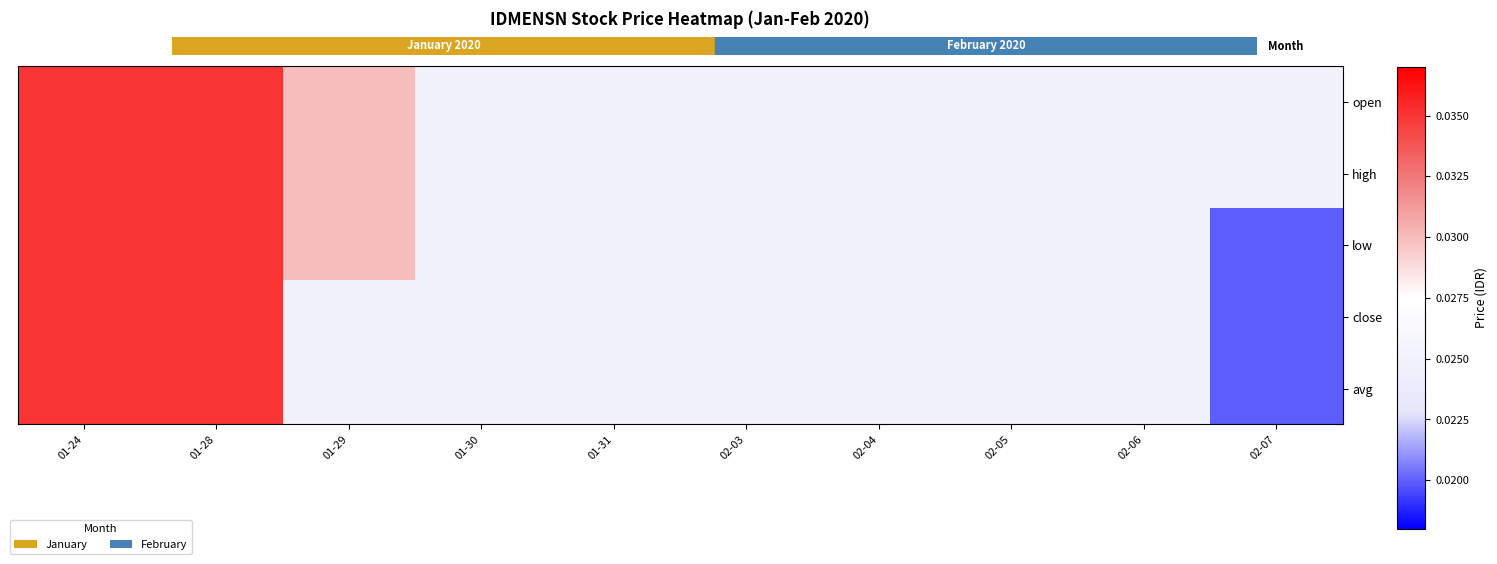

At how many categories does at least one series exceed 0?

10